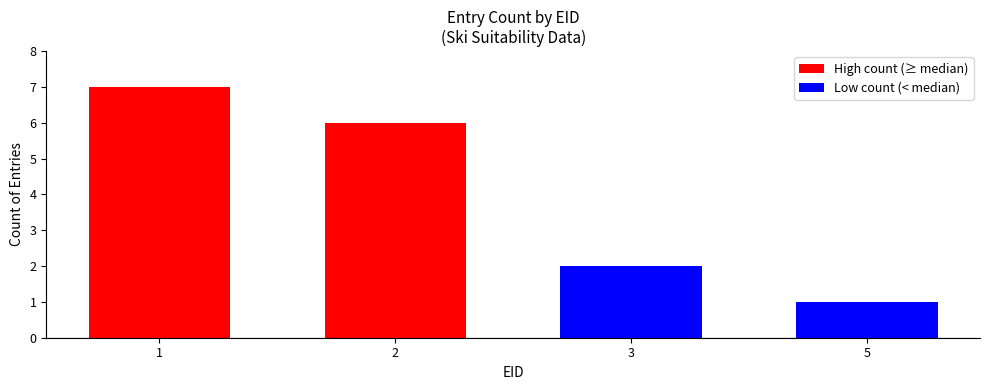

How many data points does each series have?

4